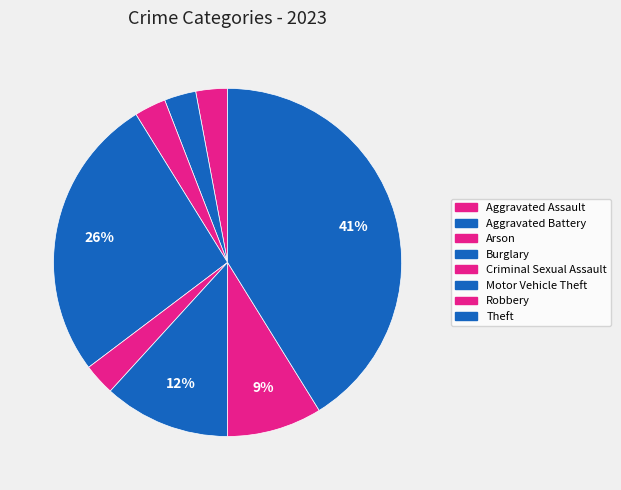

How many segments does this pie chart have?

8